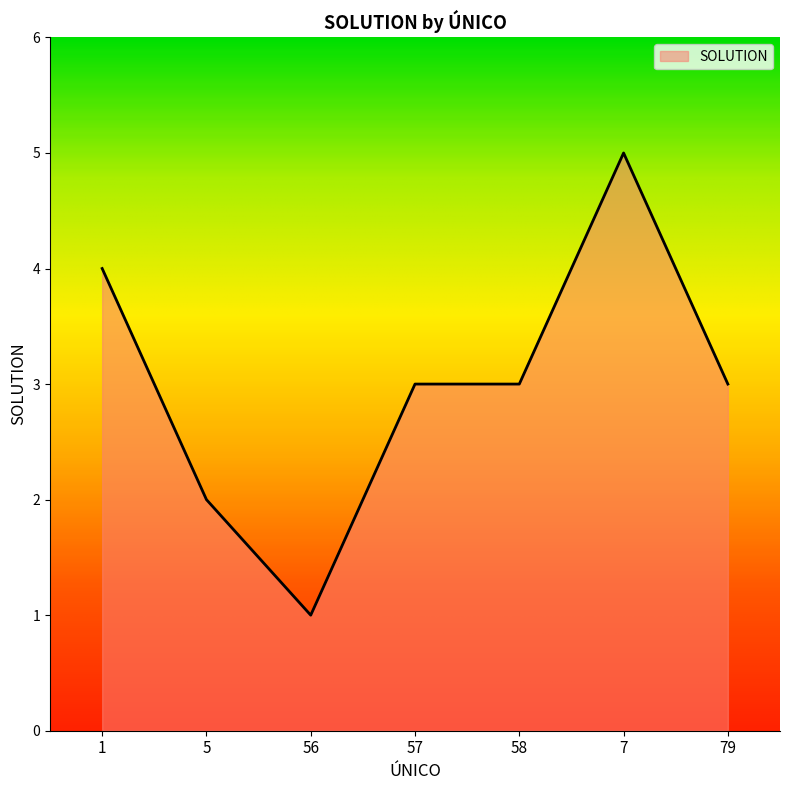

Reading left to right, extract all data points from this chart.

4	2	1	3	3	5	3